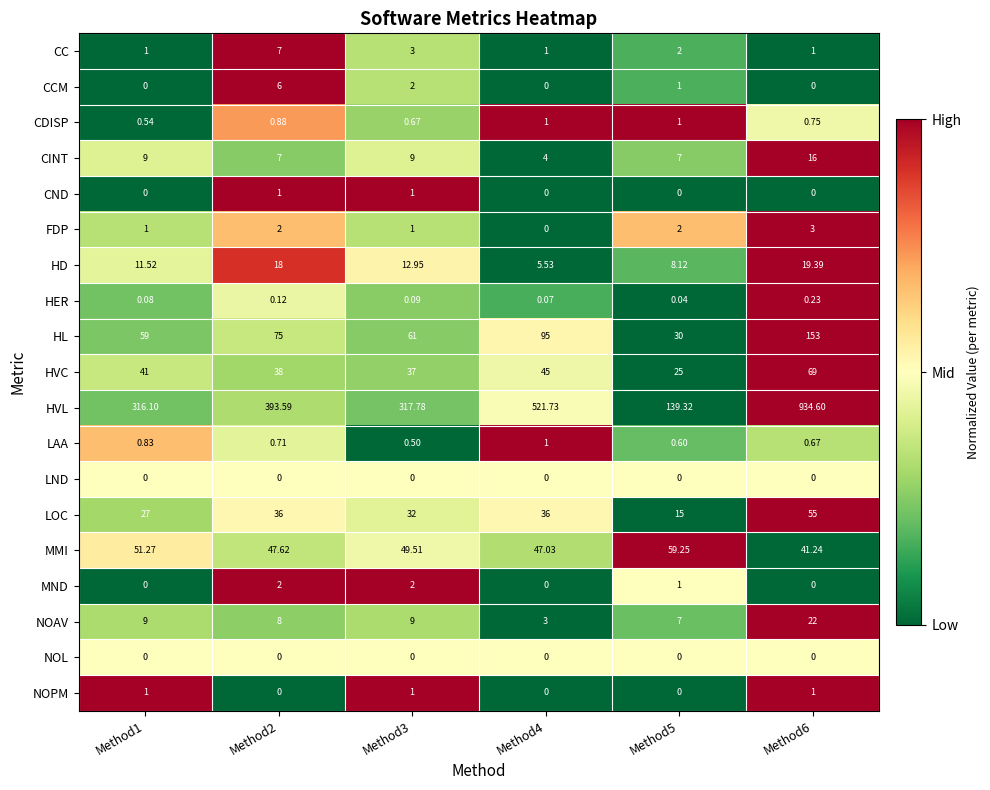

What is the difference between the highest and lowest values at Method4?

521.7